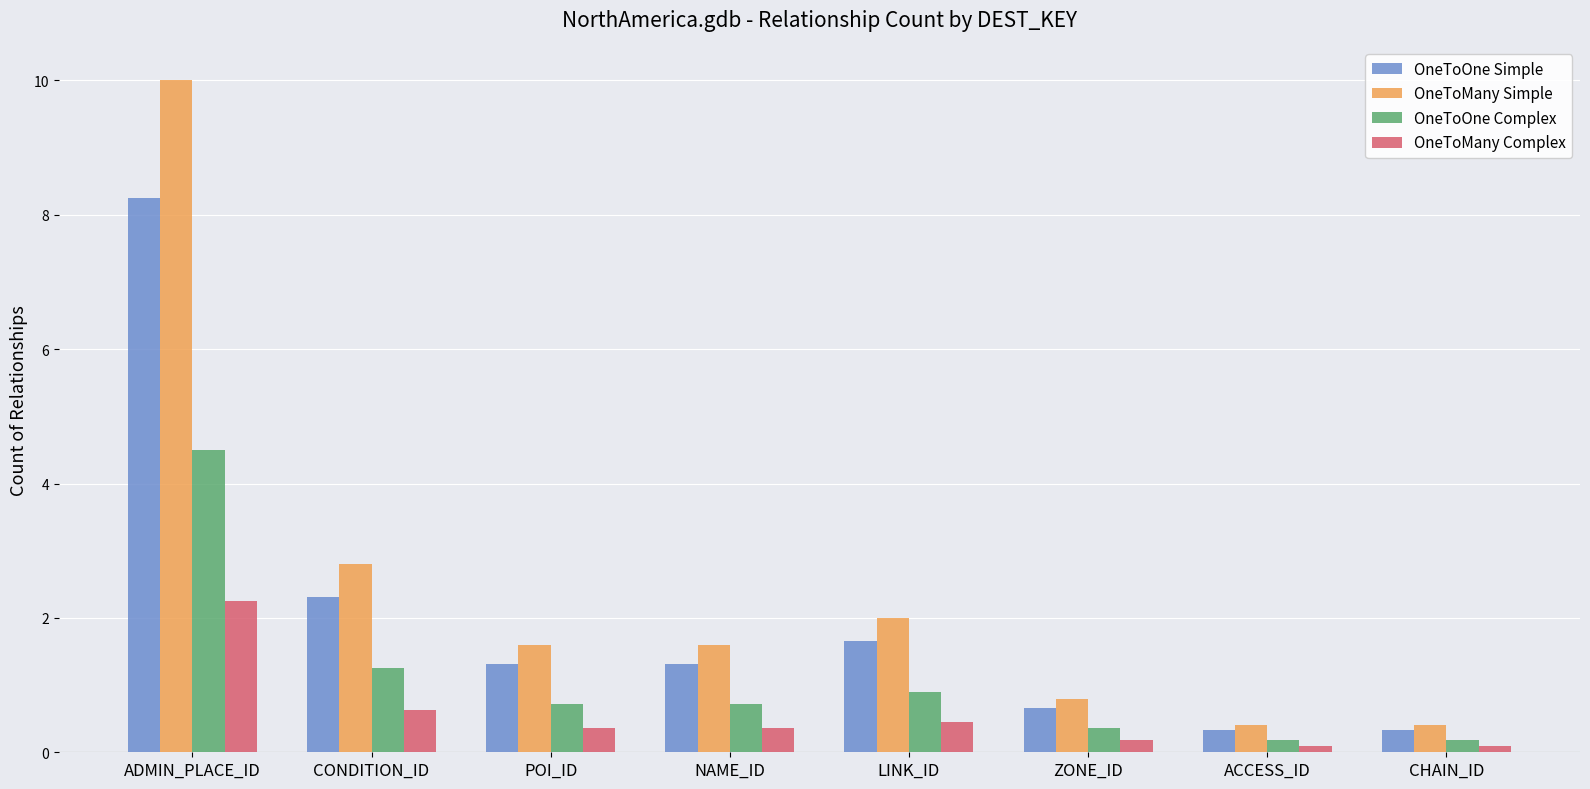

Does the chart contain any negative values?

No